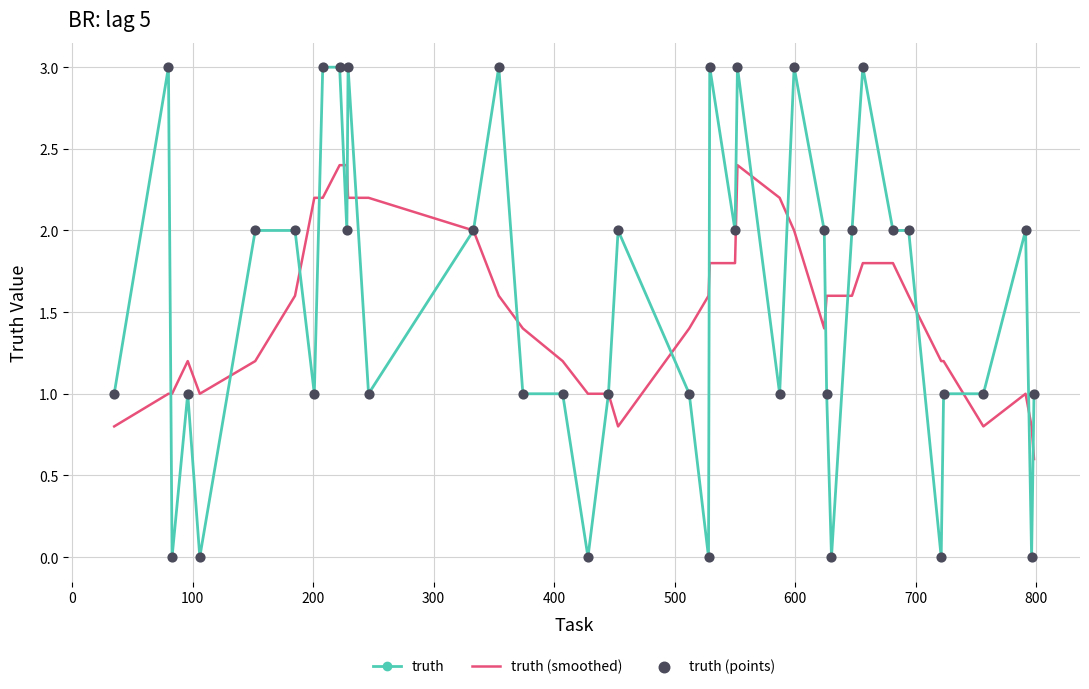

Which series has the largest range (max minus min)?

truth